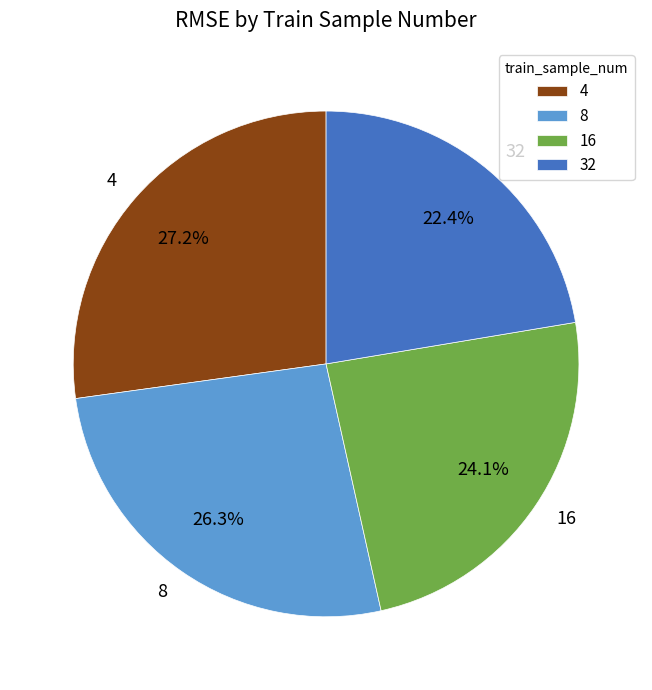

Which has a higher value, 4 or 8?

4